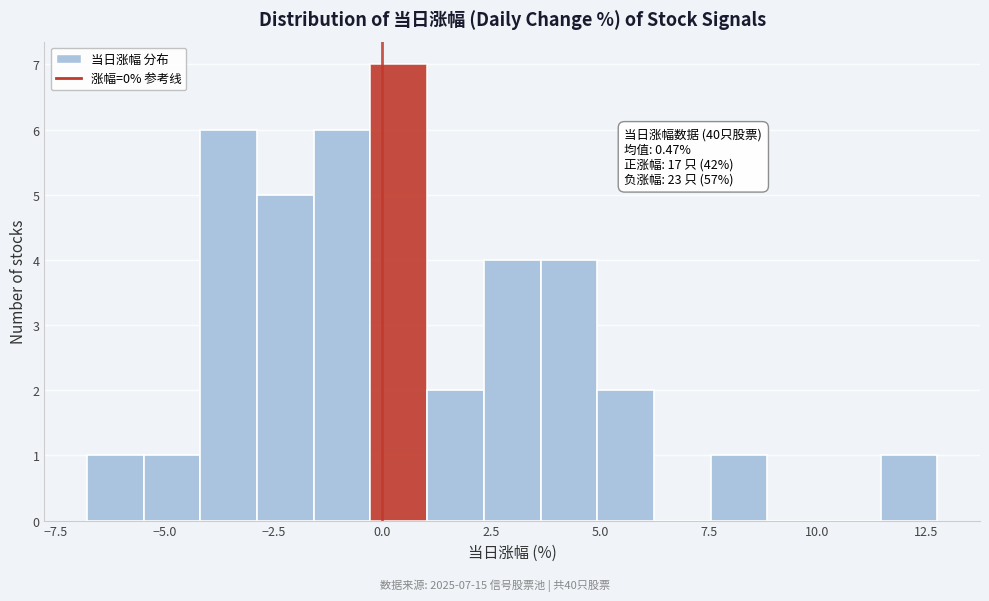

Around what value on the x-axis is the tallest bar? Give the approximate position of its centre, as read against the axis.

0.5